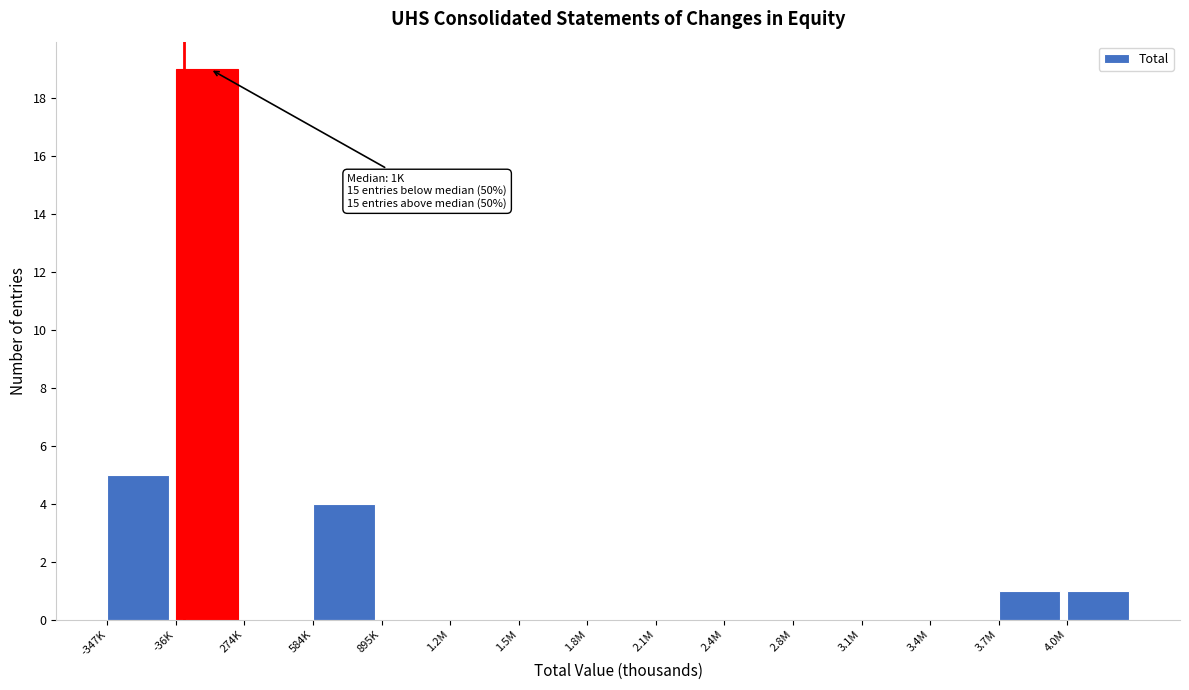

Reading left to right, transcribe all the data shown in this chart.

-347K=5	-36K=19	274K=0	584K=4	895K=0	1.2M=0	1.5M=0	1.8M=0	2.1M=0	2.4M=0	2.8M=0	3.1M=0	3.4M=0	3.7M=1	4.0M=1